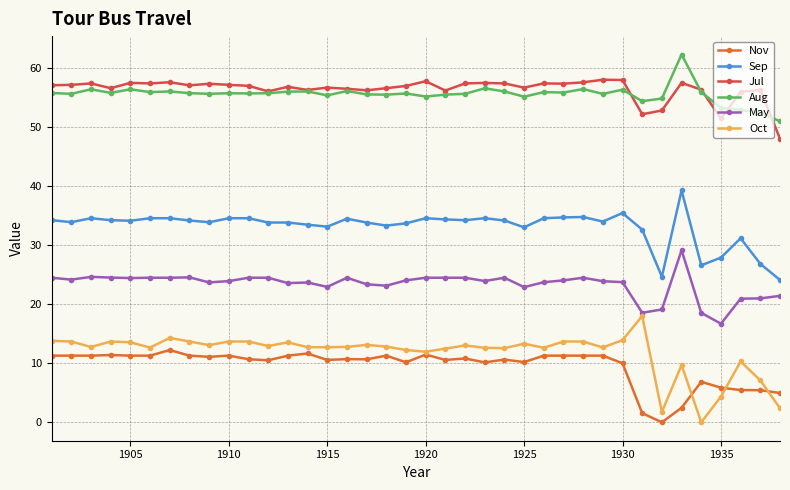

How many lines are shown in the chart?

6